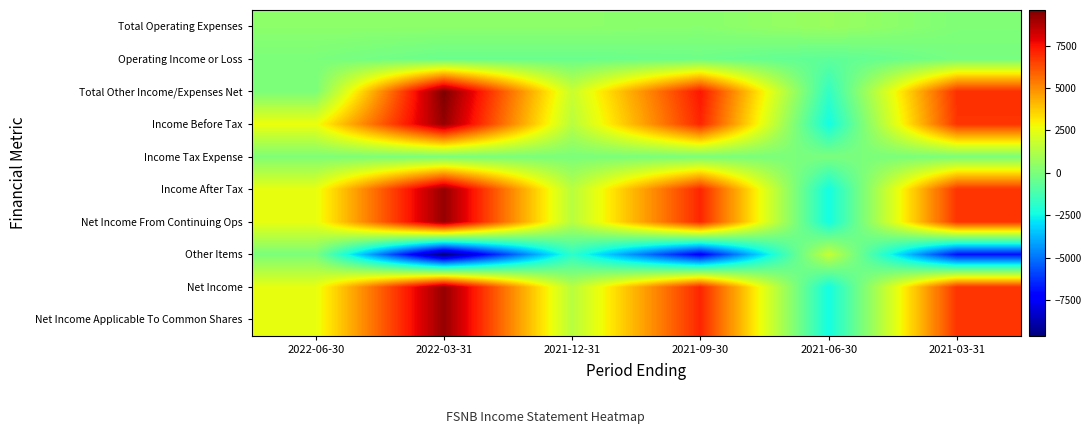

What is the difference between the highest and lowest values at 2021-03-31?

13800